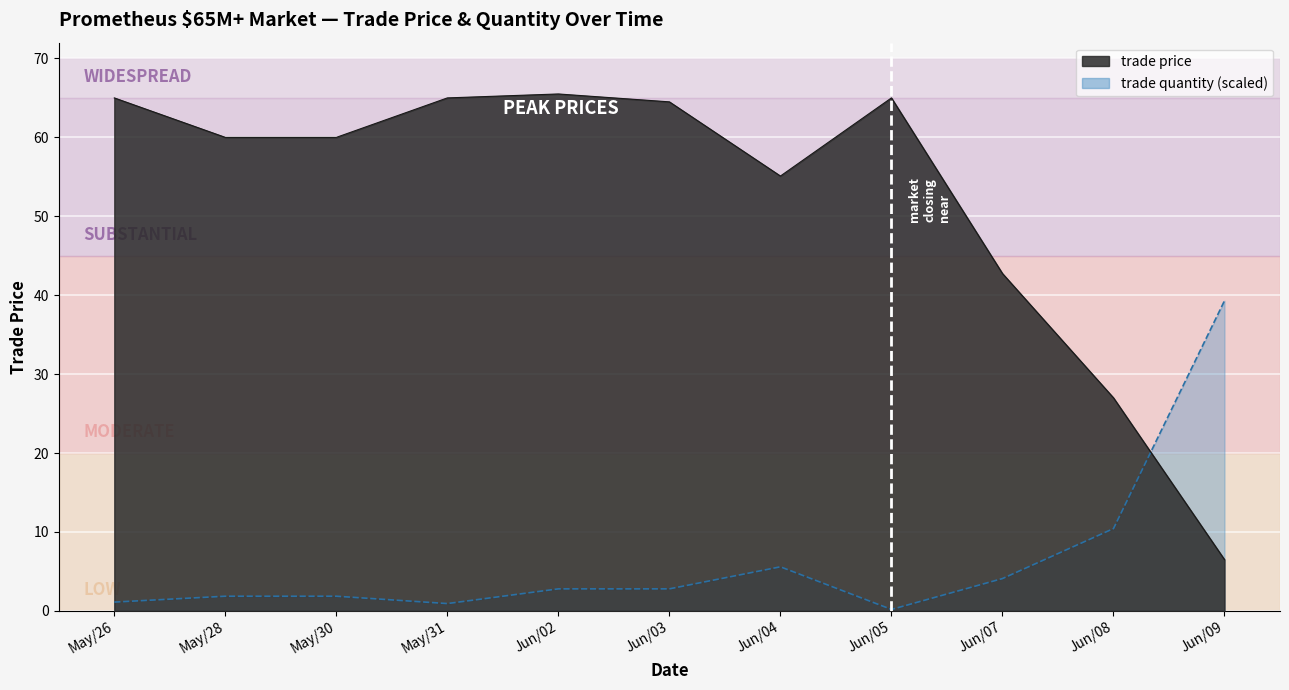

True or false: trade quantity and trade price intersect in this chart.

True